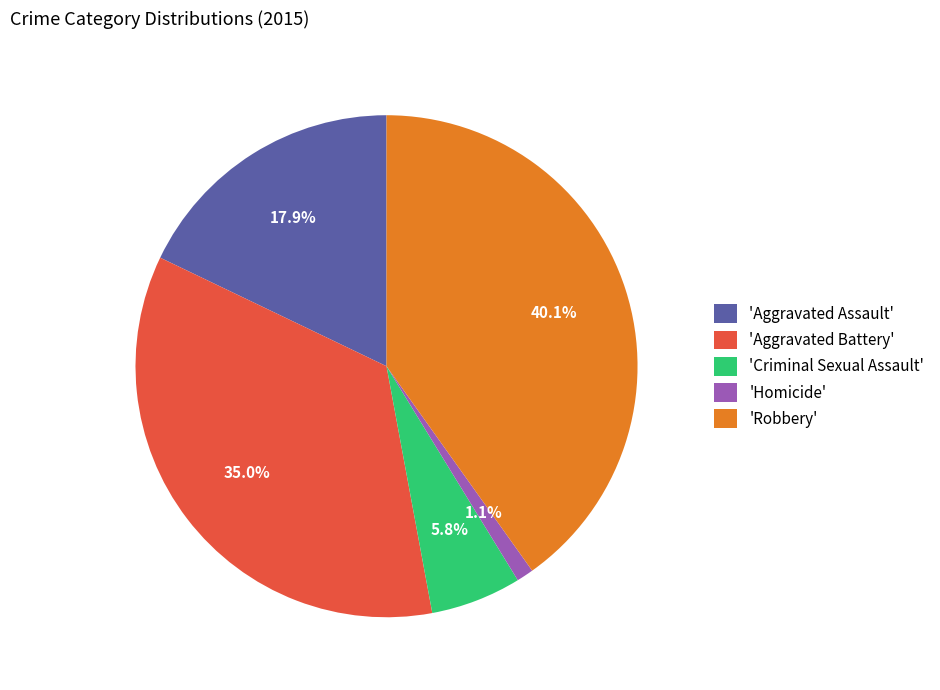

Is the sum of 'Robbery' and 'Aggravated Battery' greater than half?

Yes